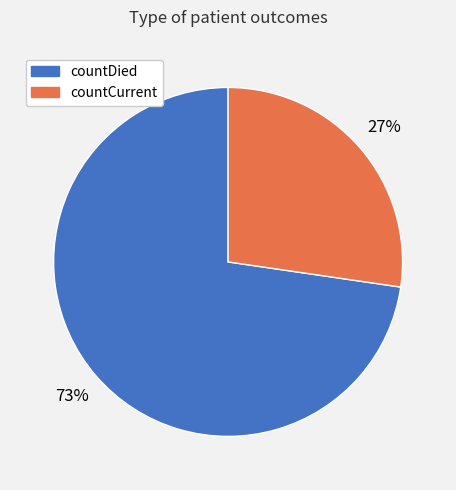

True or false: countDied accounts for 85% of the total.

False